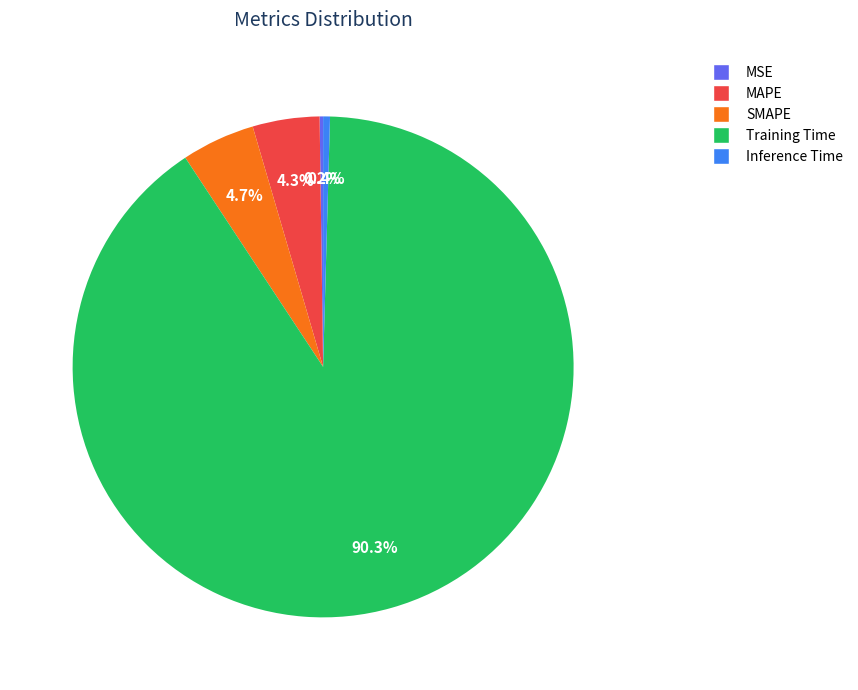

What percentage is NOT represented by Inference Time?

99.6%